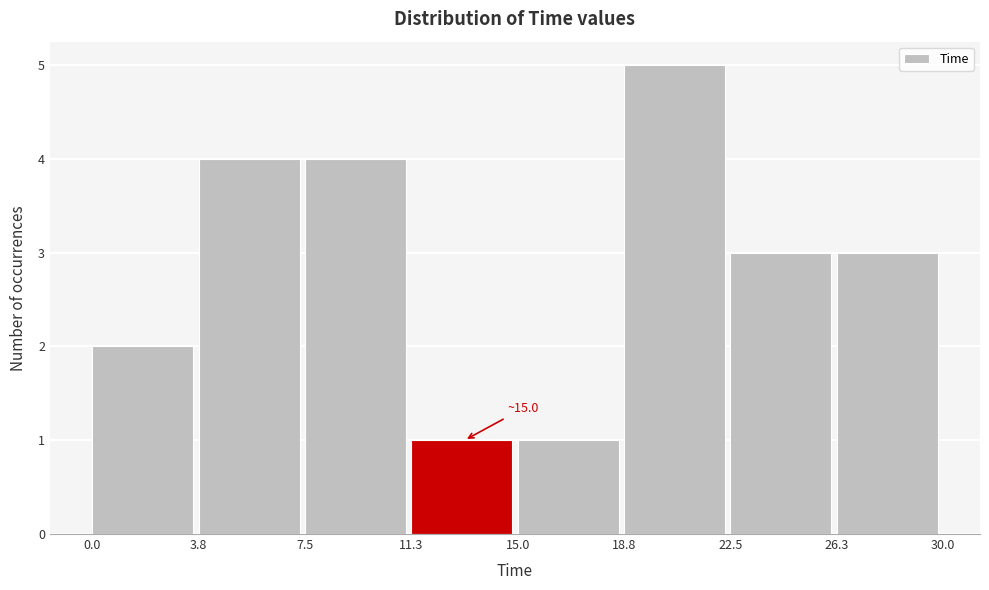

Which range on the x-axis has the tallest bar?

18.8 to 22.5